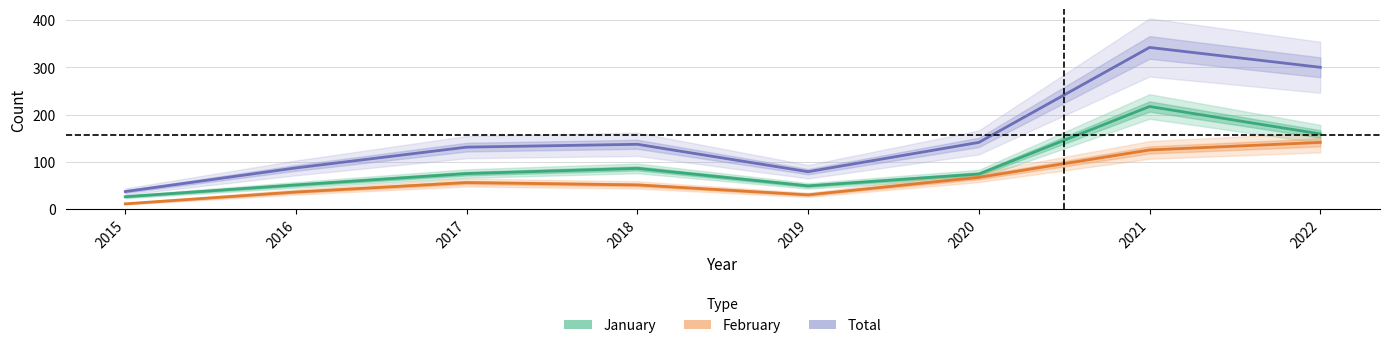

True or false: February has a value of 94 at 2017.

False